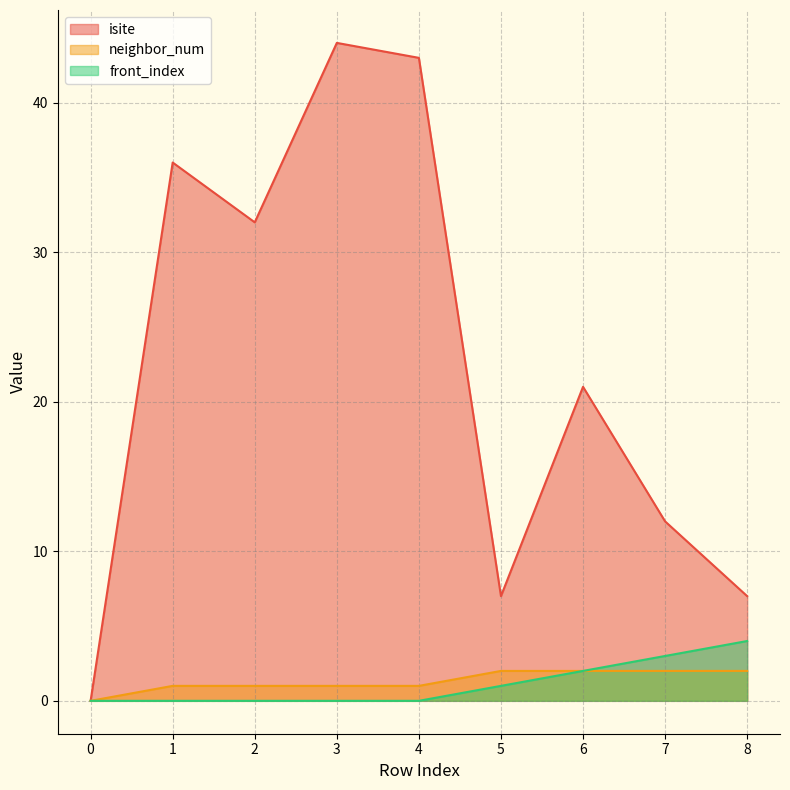

Reading left to right, what are all the values shown in this chart?

isite: 0=0	1=36	2=32	3=44	4=43	5=7	6=21	7=12	8=7
neighbor_num: 0=0	1=1	2=1	3=1	4=1	5=2	6=2	7=2	8=2
front_index: 0=0	1=0	2=0	3=0	4=0	5=1	6=2	7=3	8=4